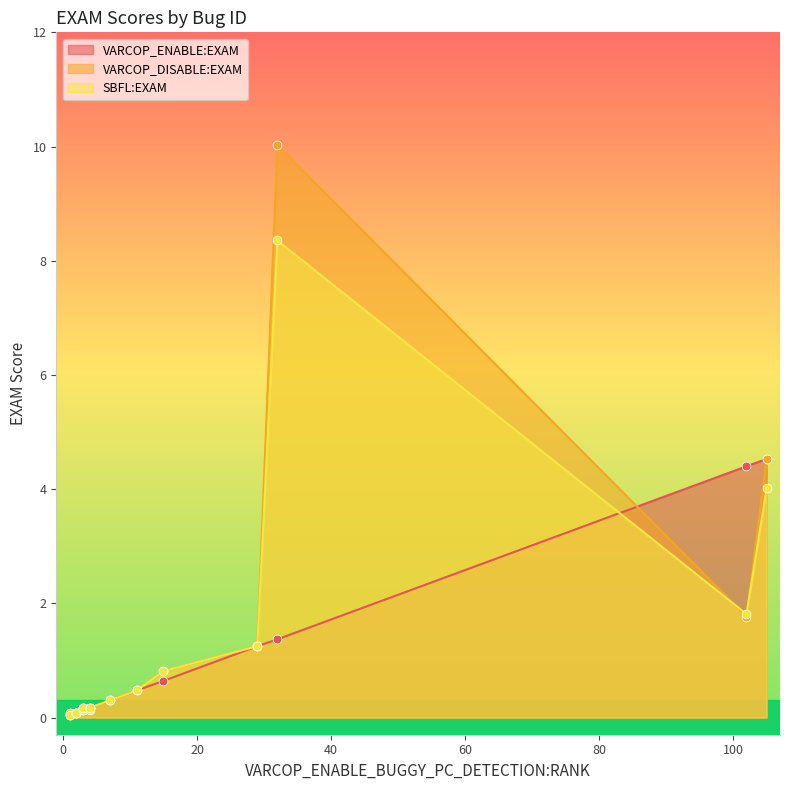

What are all the series names shown in the legend?

VARCOP_ENABLE:EXAM, VARCOP_DISABLE:EXAM, SBFL:EXAM